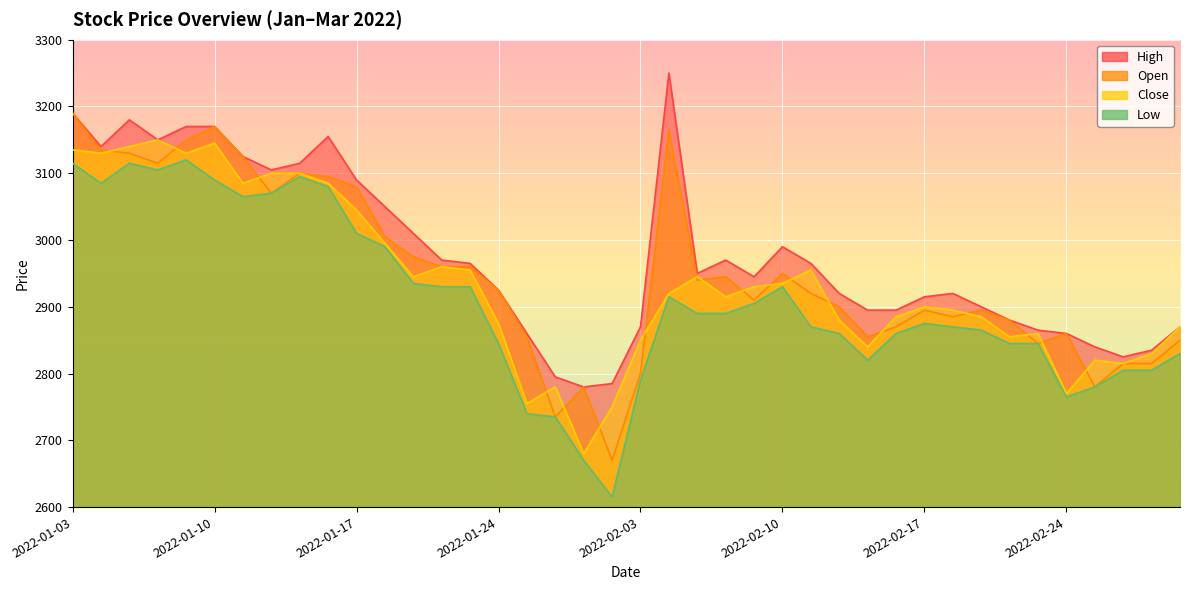

How many lines are shown in the chart?

4